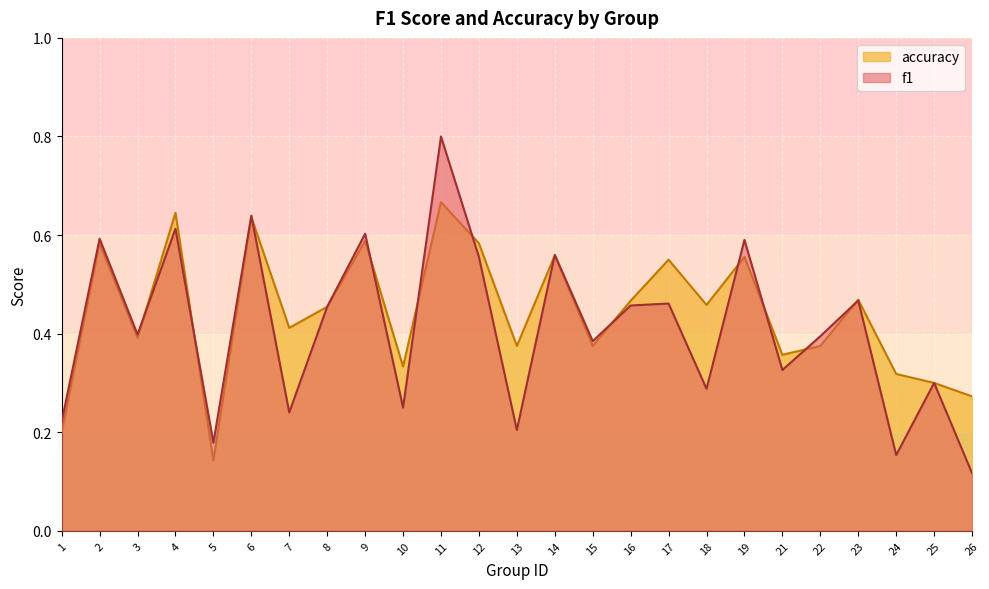

What is the value of the f1 point at the 25th from the left?

0.1